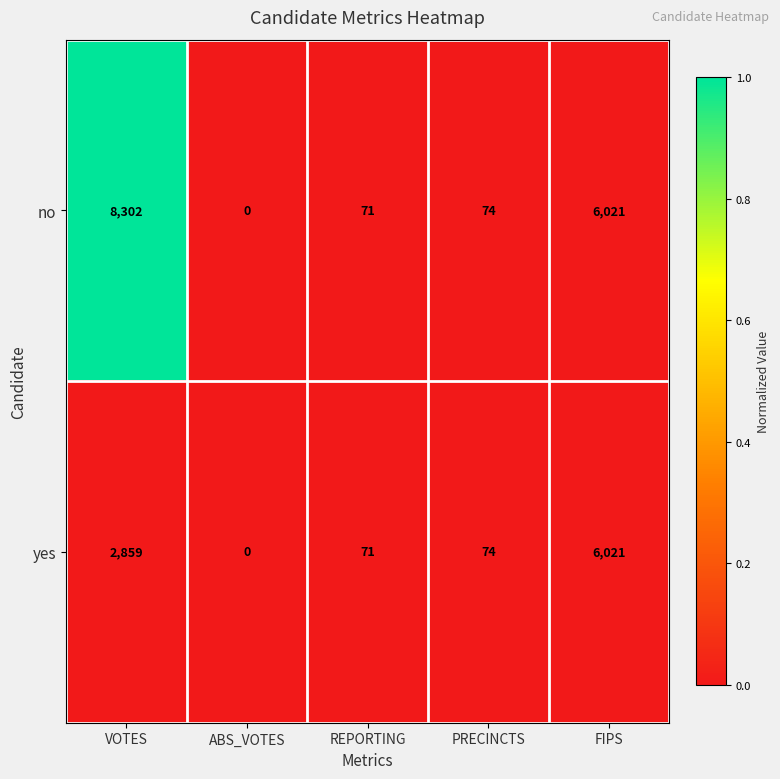

Count the number of data series in this chart.

2